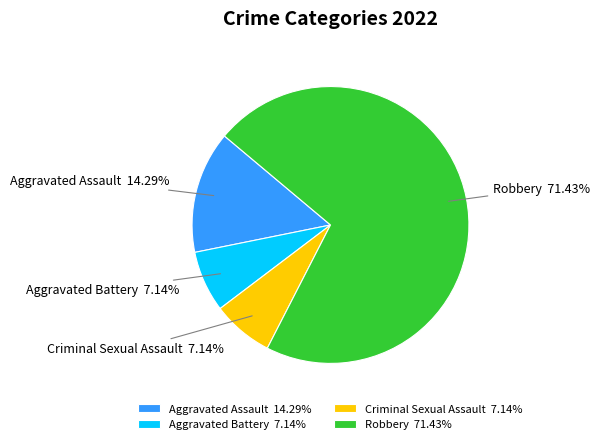

To the nearest percent, what is the average slice percentage?

25%